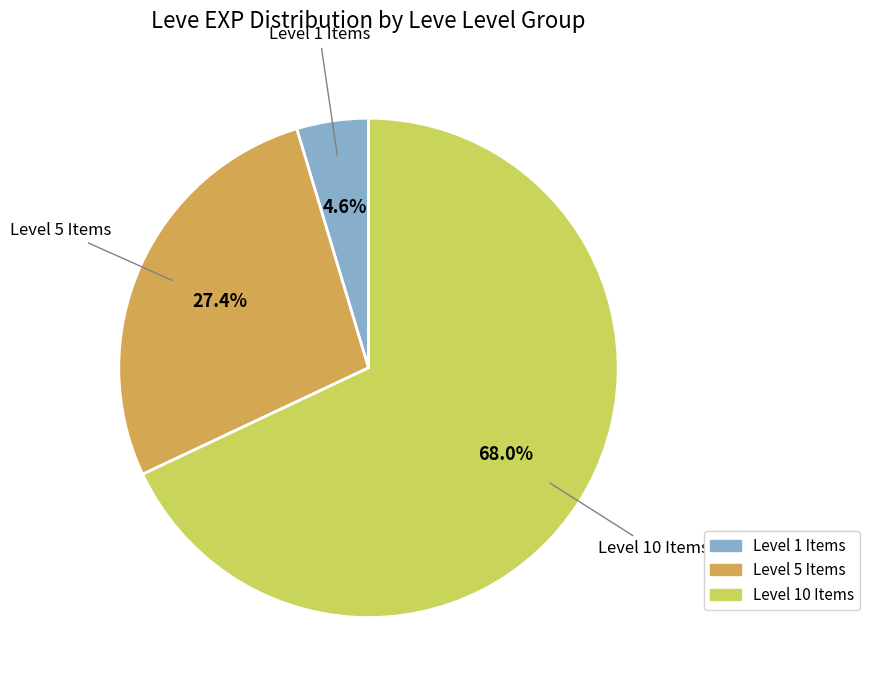

Is there a majority slice in this chart?

Yes